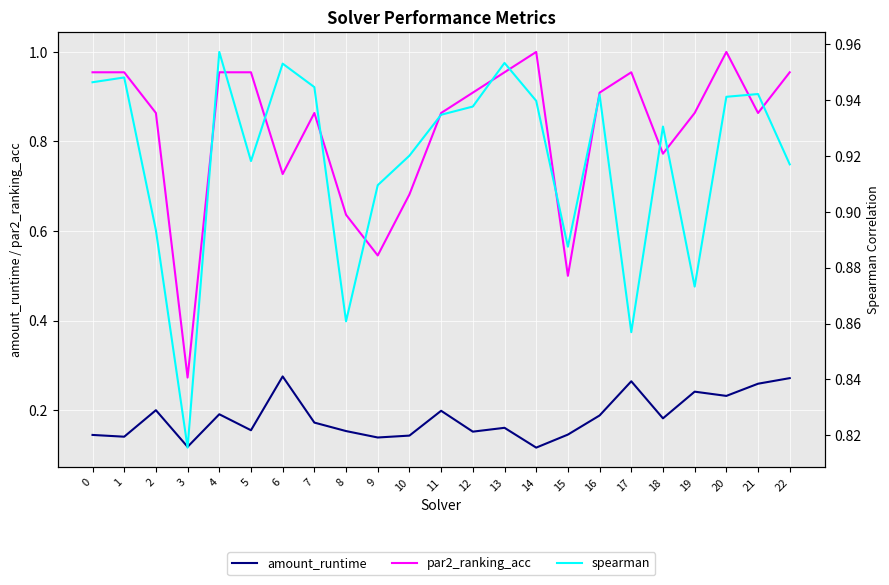

Reading left to right, transcribe all the data shown in this chart.

amount_runtime: 0.1	0.1	0.2	0.1	0.2	0.2	0.3	0.2	0.2	0.1	0.1	0.2	0.2	0.2	0.1	0.1	0.2	0.3	0.2	0.2	0.2	0.3	0.3
par2_ranking_acc: 1.0	1.0	0.9	0.3	1.0	1.0	0.7	0.9	0.6	0.5	0.7	0.9	0.9	1.0	1.0	0.5	0.9	1.0	0.8	0.9	1.0	0.9	1.0
spearman: 0.9	0.9	0.9	0.8	1.0	0.9	1.0	0.9	0.9	0.9	0.9	0.9	0.9	1.0	0.9	0.9	0.9	0.9	0.9	0.9	0.9	0.9	0.9